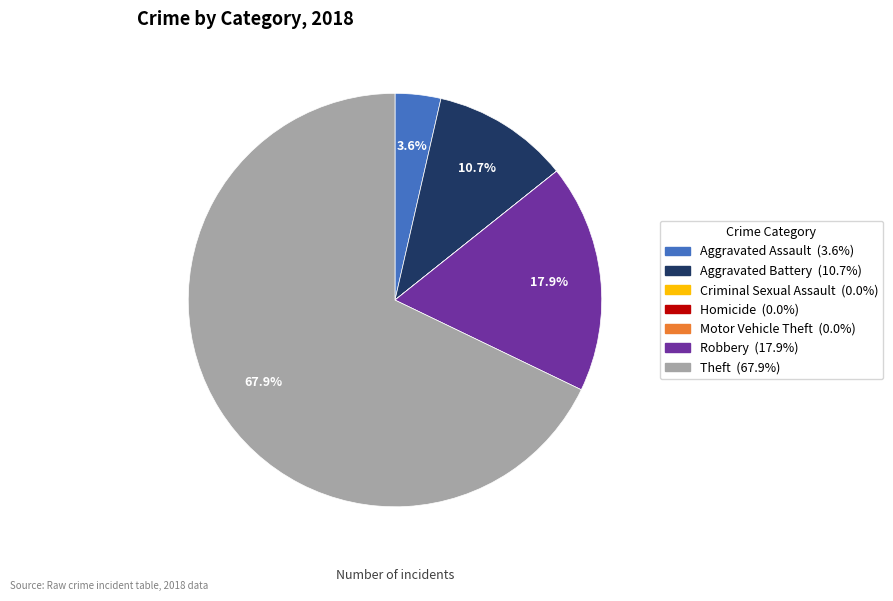

Does Theft represent more than half of the total?

Yes